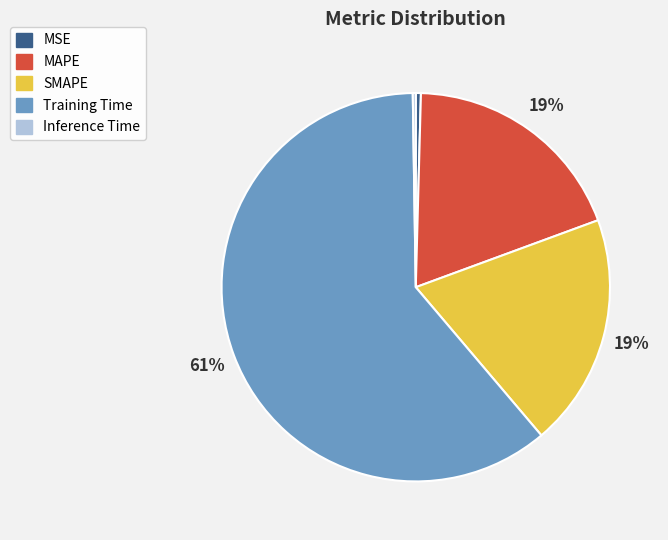

Which category accounts for the majority?

Training Time